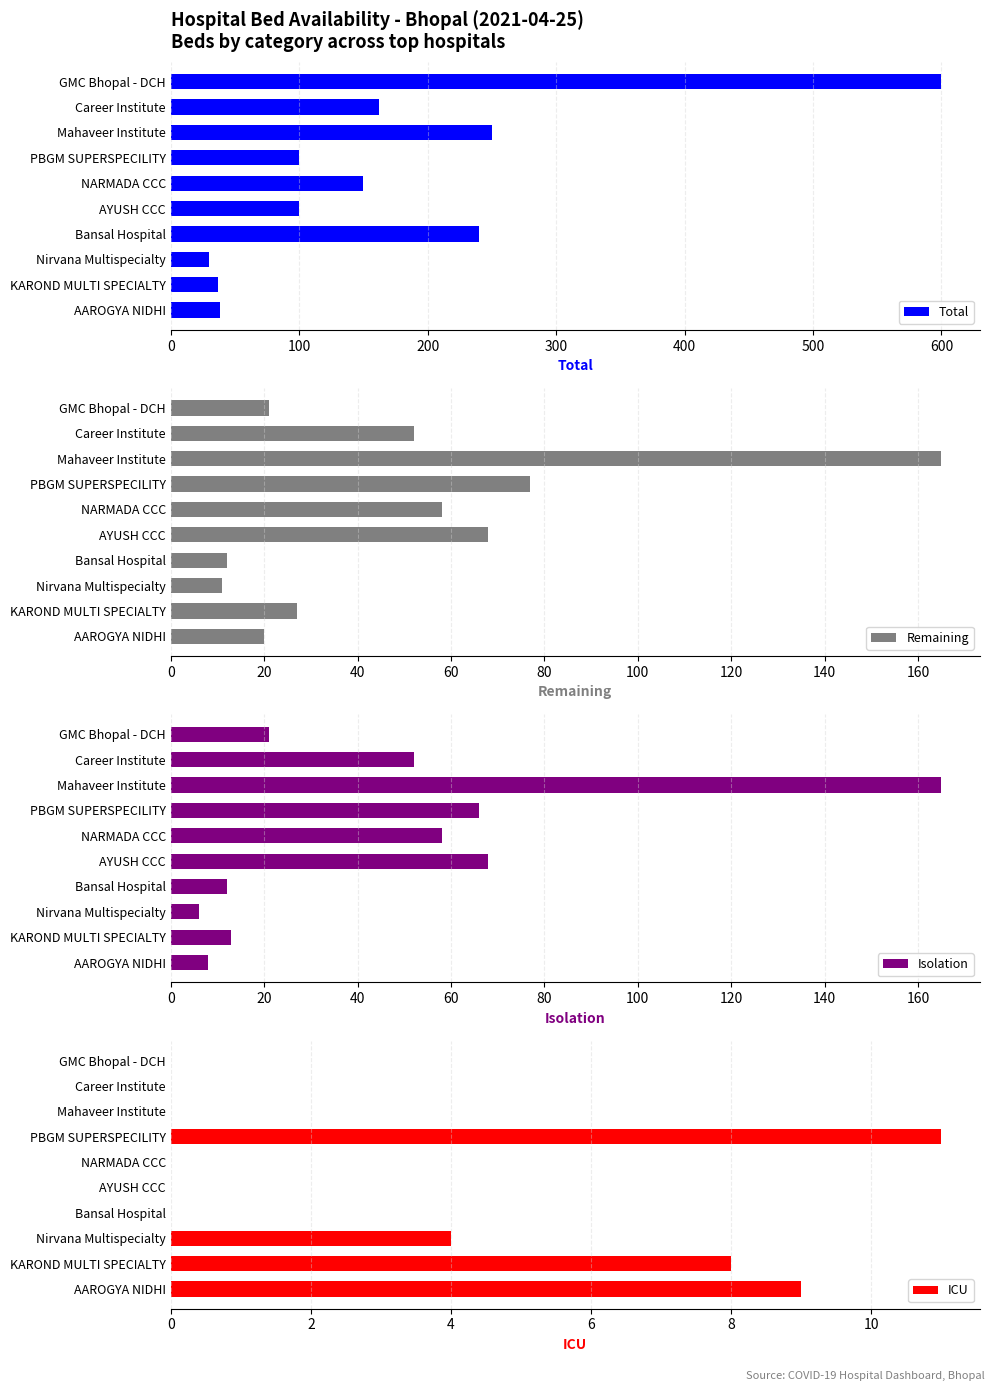

Are the bars horizontal?

Yes